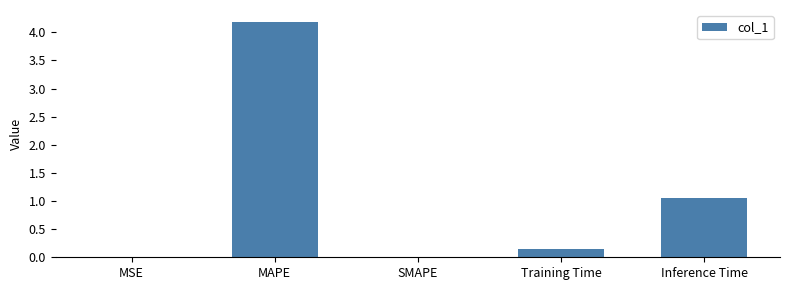

How many distinct data groups are displayed?

1